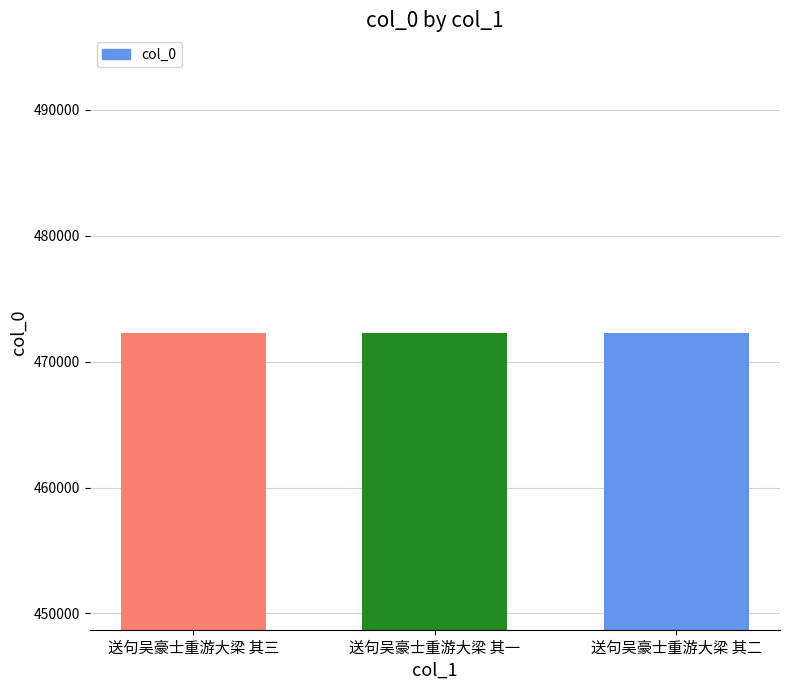

Count the values in the range 472315 to 472317.

3